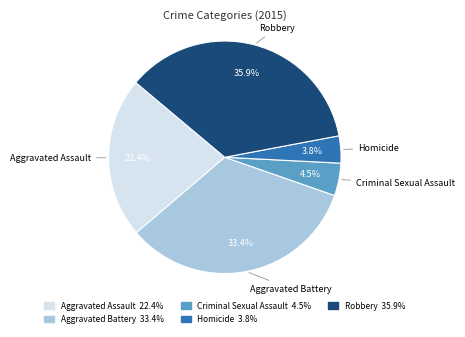

Which slice is the smallest?

Homicide